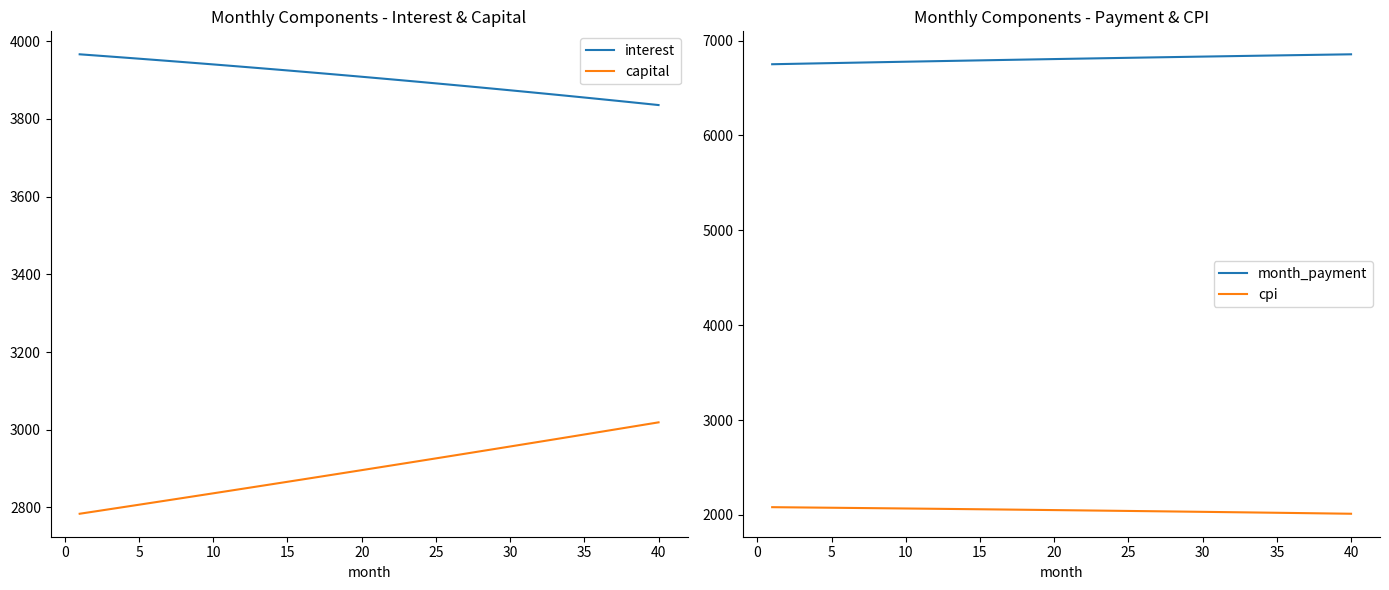

Reading left to right, transcribe all the data shown in this chart.

interest: 3966.6	3963.8	3961.0	3958.2	3955.3	3952.4	3949.5	3946.5	3943.6	3940.5	3937.5	3934.4	3931.3	3928.2	3925.0	3921.8	3918.6	3915.4	3912.1	3908.8	3905.4	3902.1	3898.7	3895.2	3891.8	3888.2	3884.7	3881.2	3877.6	3873.9	3870.3	3866.6	3862.9	3859.1	3855.3	3851.5	3847.7	3843.8	3839.9	3835.9
capital: 2783.6	2789.4	2795.2	2801.0	2806.8	2812.7	2818.5	2824.4	2830.3	2836.2	2842.1	2848.0	2854.0	2859.9	2865.9	2871.8	2877.8	2883.8	2889.8	2895.8	2901.9	2907.9	2914.0	2920.1	2926.1	2932.2	2938.3	2944.5	2950.6	2956.7	2962.9	2969.1	2975.2	2981.4	2987.7	2993.9	3000.1	3006.4	3012.6	3018.9
month_payment: 6750.1	6753.2	6756.2	6759.2	6762.1	6765.1	6768.0	6770.9	6773.8	6776.7	6779.6	6782.4	6785.3	6788.1	6790.9	6793.7	6796.4	6799.2	6801.9	6804.6	6807.3	6810.0	6812.6	6815.3	6817.9	6820.5	6823.1	6825.6	6828.2	6830.7	6833.2	6835.7	6838.1	6840.6	6843.0	6845.4	6847.8	6850.1	6852.5	6854.8
cpi: 2081.9	2080.4	2078.9	2077.4	2075.9	2074.3	2072.8	2071.2	2069.7	2068.1	2066.4	2064.8	2063.2	2061.5	2059.8	2058.2	2056.4	2054.7	2053.0	2051.2	2049.4	2047.7	2045.8	2044.0	2042.2	2040.3	2038.5	2036.6	2034.7	2032.8	2030.8	2028.9	2026.9	2024.9	2022.9	2020.9	2018.8	2016.8	2014.7	2012.6